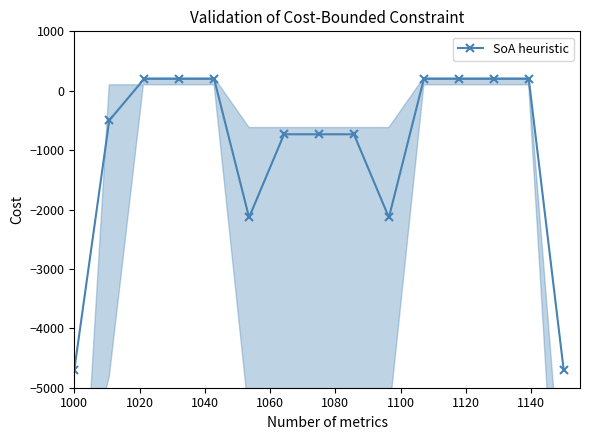

Reading right to left, list all the values displayed in this chart.

-4700.0	200.0	200.0	200.0	200.0	-2133.3	-733.3	-733.3	-733.3	-2133.3	200.0	200.0	200.0	-500.0	-4700.0